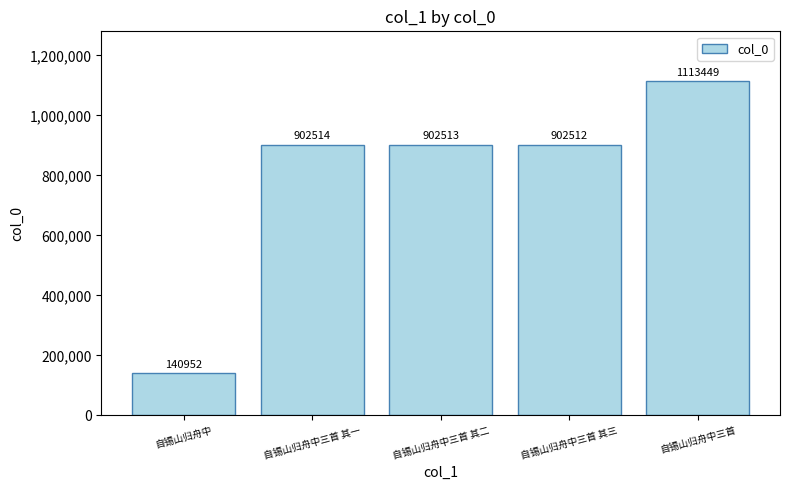

What is the minimum value shown in the chart?

140952